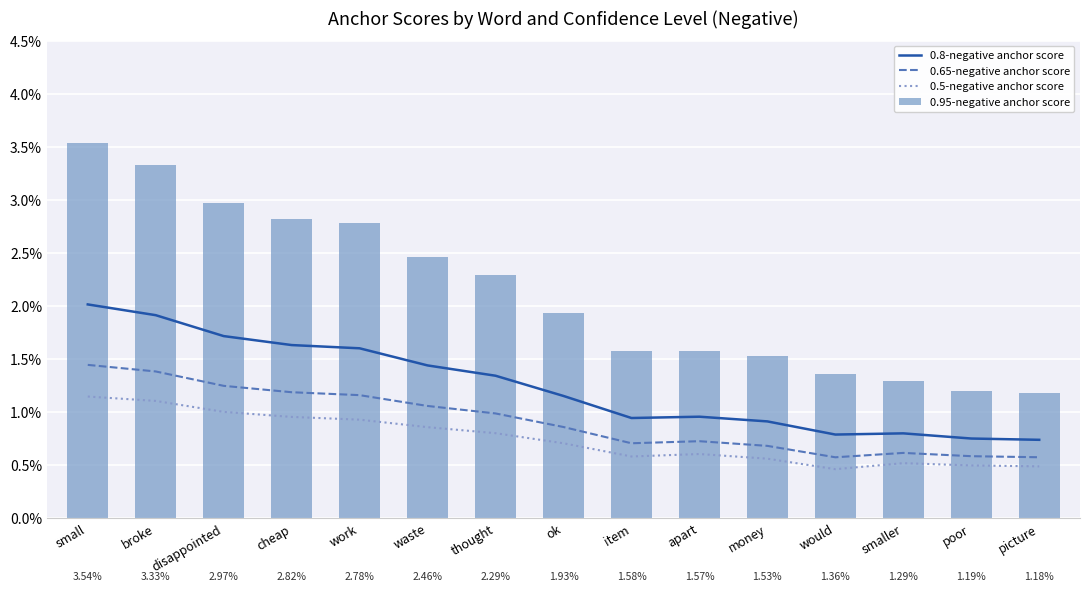

At how many categories does at least one series exceed 0?

15